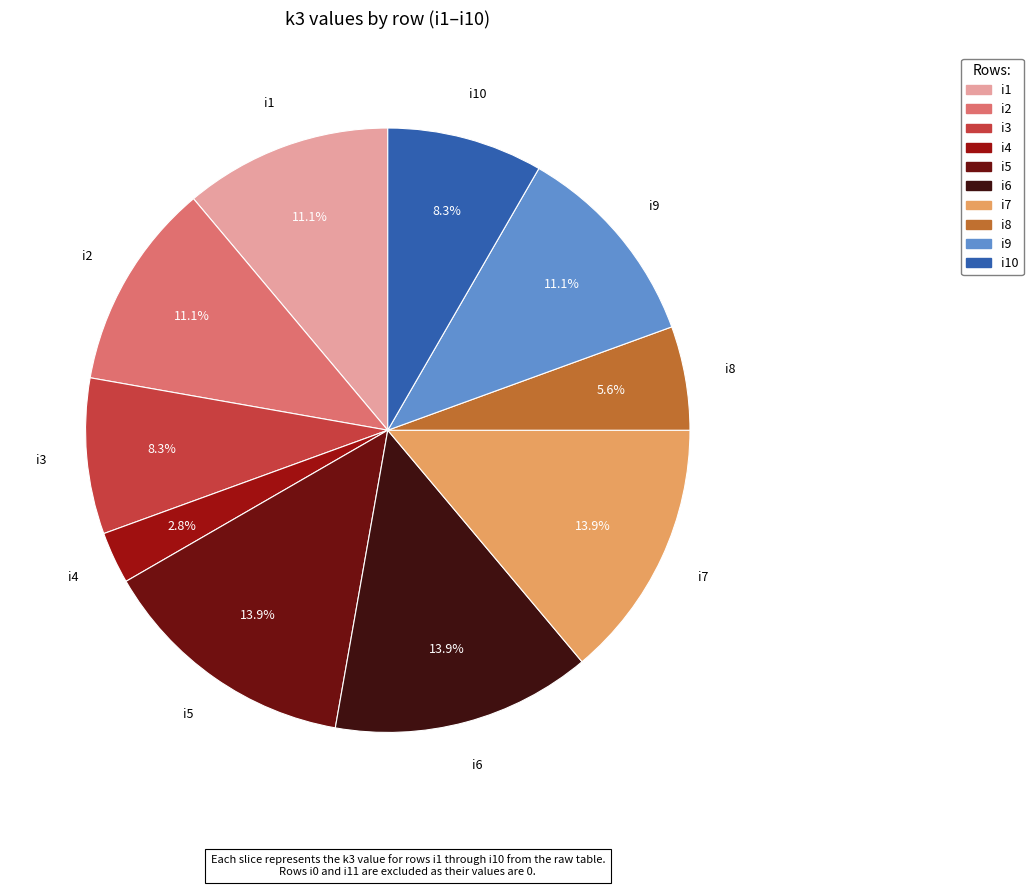

Is there a majority slice in this chart?

No